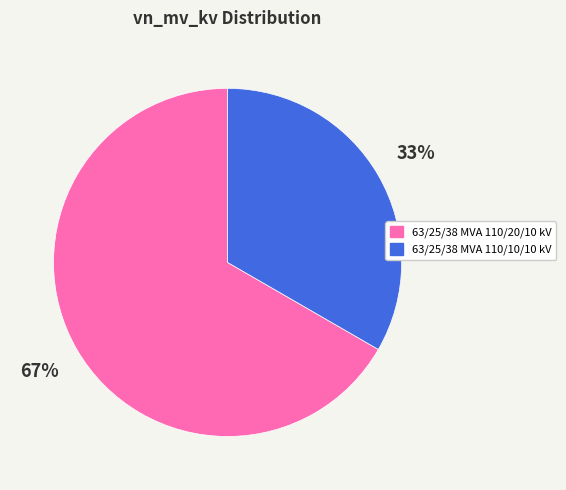

The 63/25/38 MVA 110/20/10 kV slice represents 67% of the pie. True or false?

True